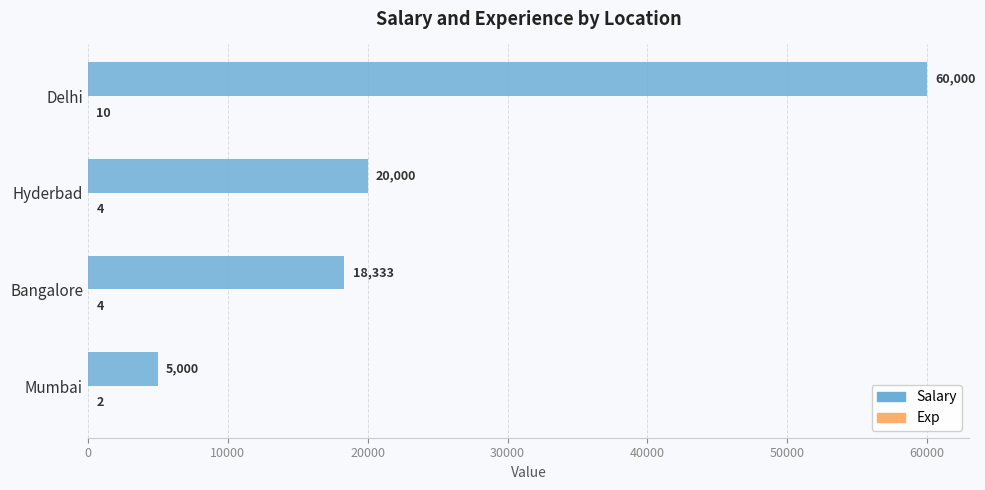

Which series changed the most between Bangalore and Delhi?

Salary